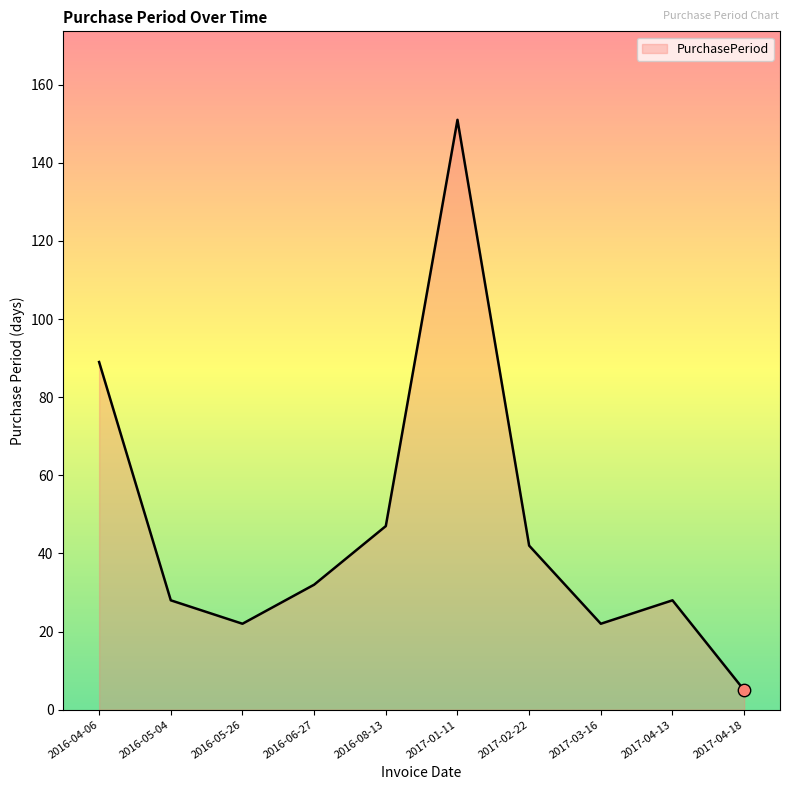

What is the change in value from 2017-02-22 to 2017-03-16?

-20